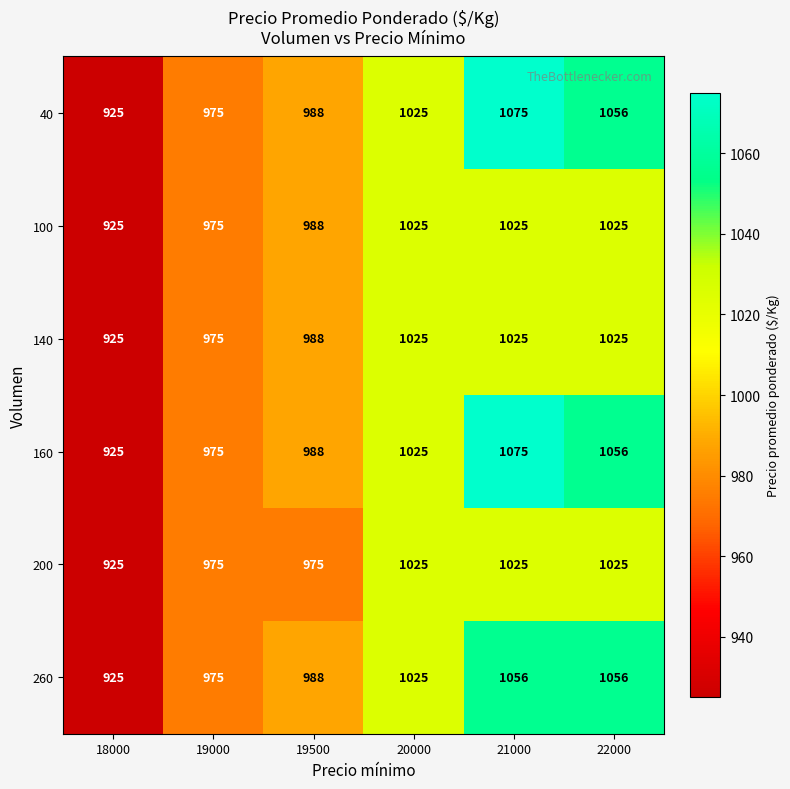

What is the total value across all series at 18000?

5550